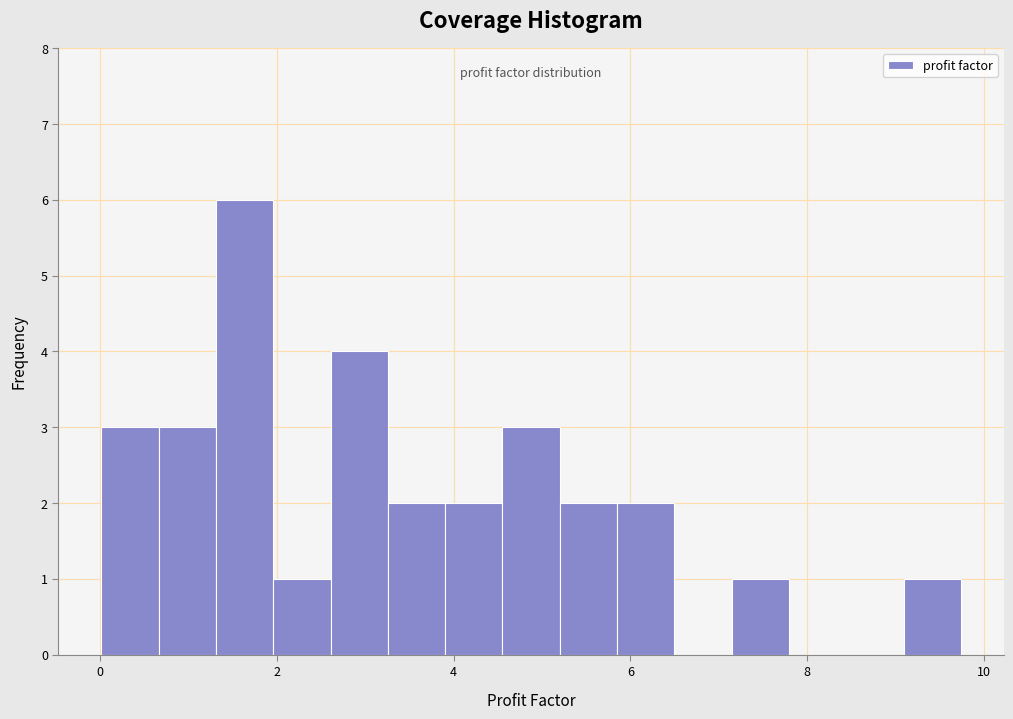

Around what value on the x-axis is the tallest bar? Give the approximate position of its centre, as read against the axis.

1.6